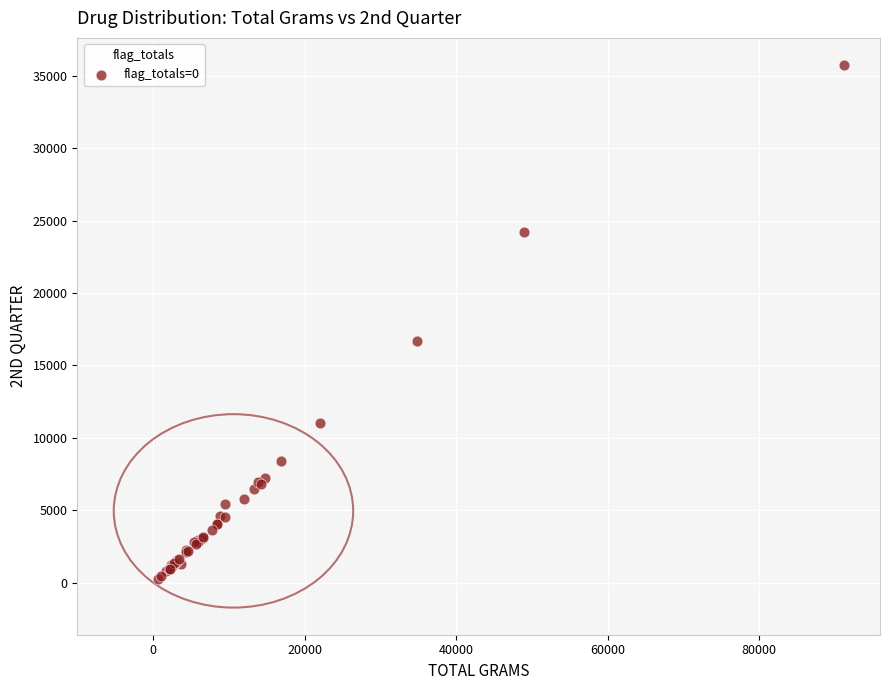

What Y value in the scatter plot is closest to 17985?

16665.1